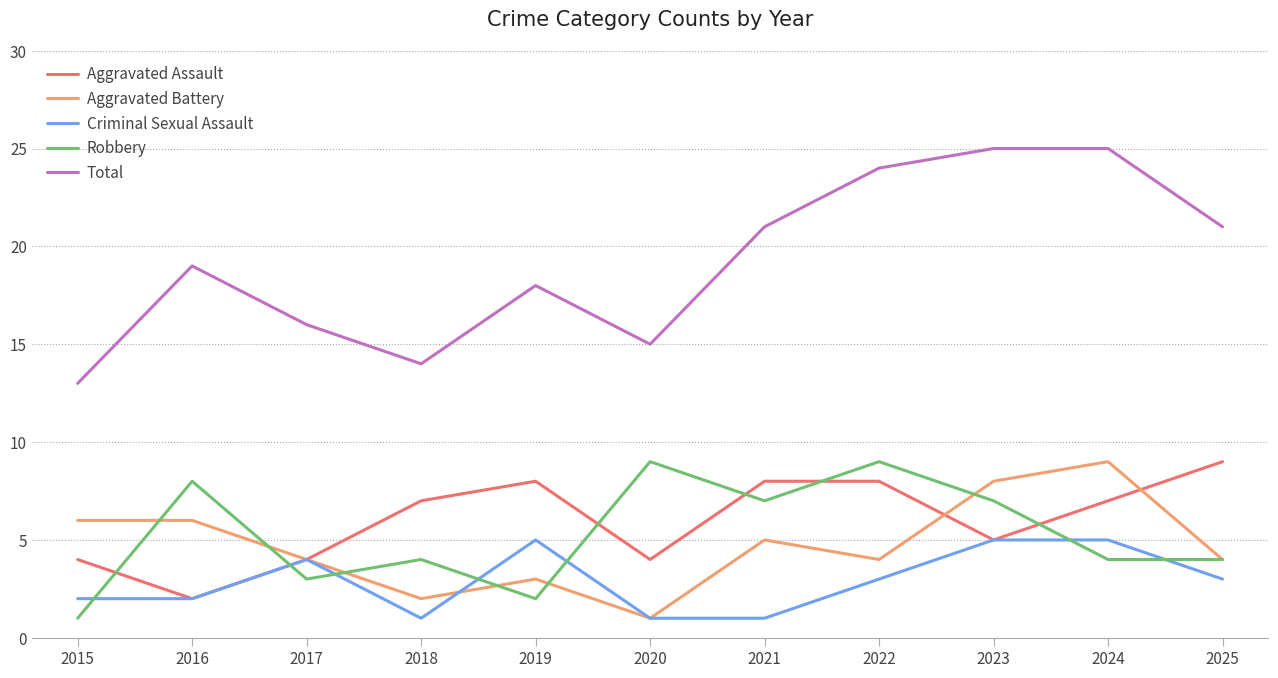

Reading right to left, transcribe all the data shown in this chart.

Aggravated Assault: 9	7	5	8	8	4	8	7	4	2	4
Aggravated Battery: 4	9	8	4	5	1	3	2	4	6	6
Criminal Sexual Assault: 3	5	5	3	1	1	5	1	4	2	2
Robbery: 4	4	7	9	7	9	2	4	3	8	1
Total: 21	25	25	24	21	15	18	14	16	19	13